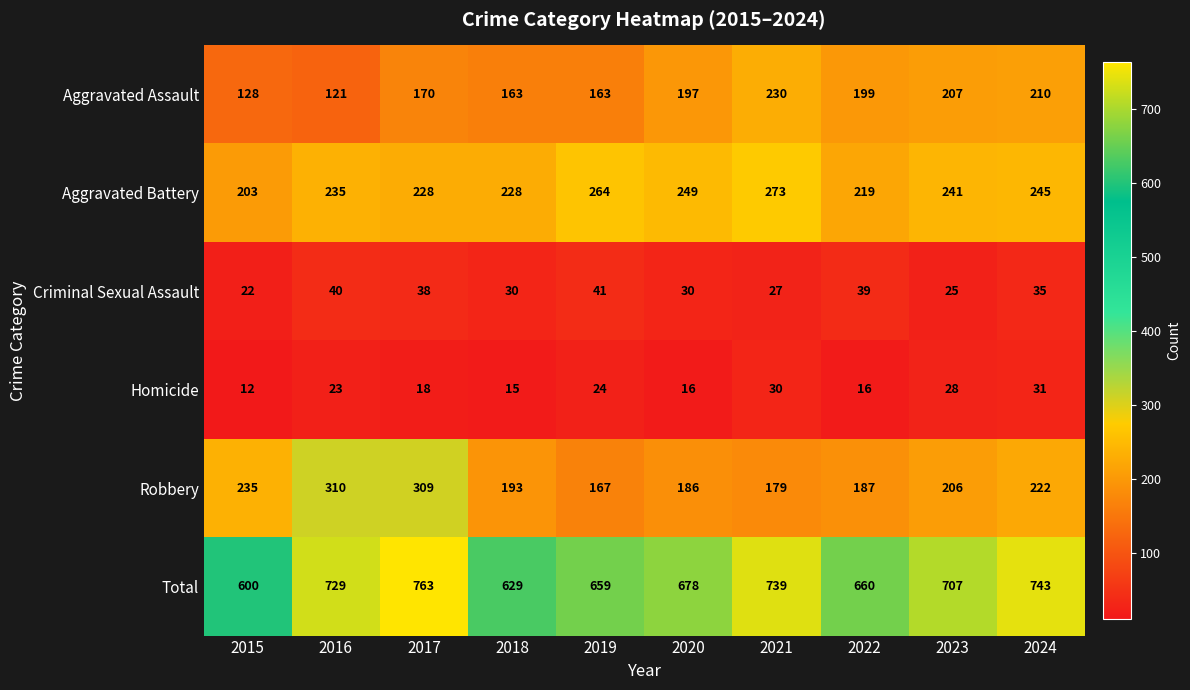

What is the difference between the highest and lowest values at 2018?

614